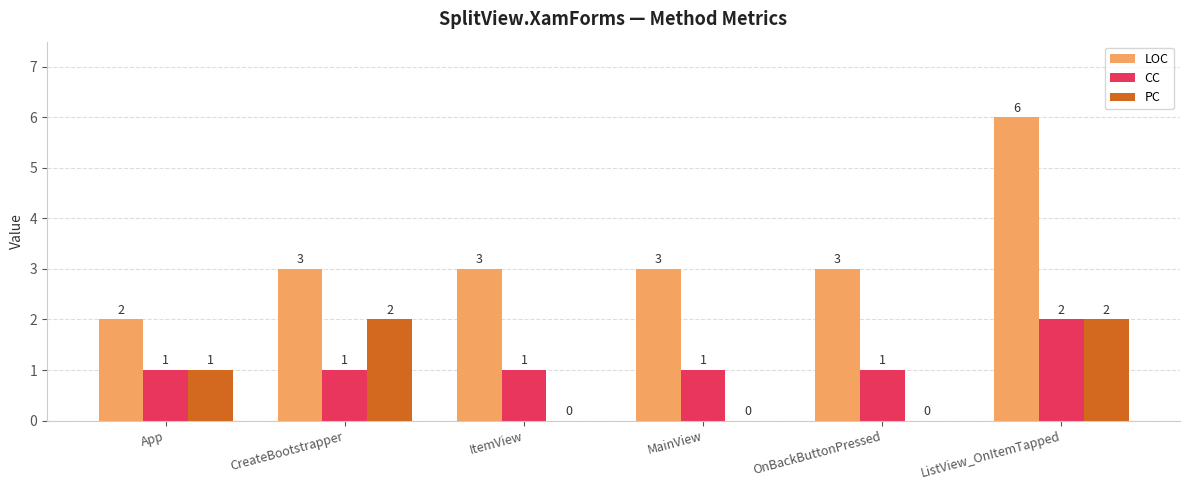

What is the spread (max minus min) of values at ListView_OnItemTapped?

4